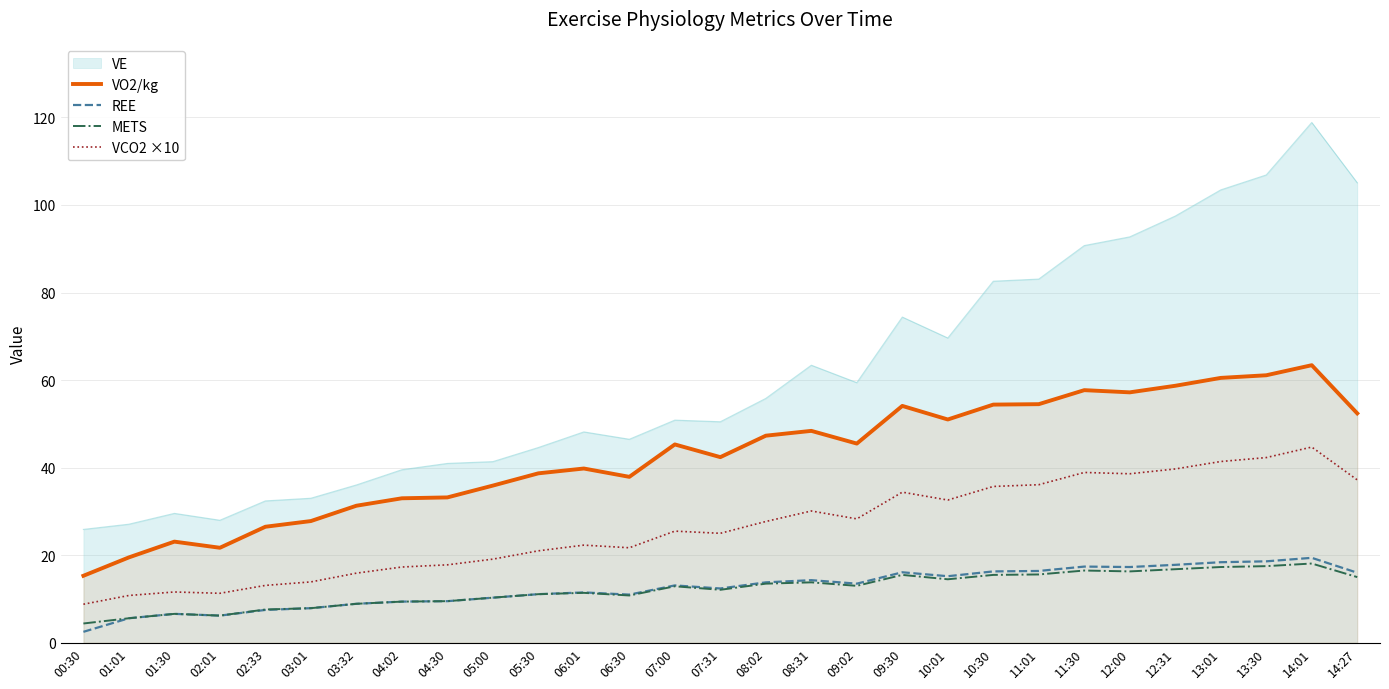

The value of REE at 03:01 is 7.9. True or false?

True